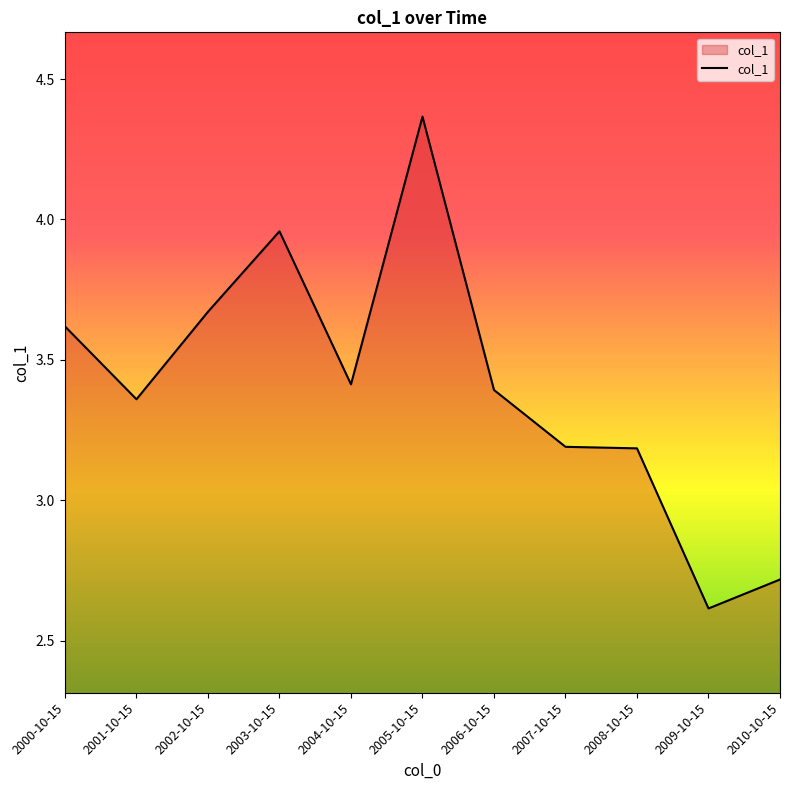

Which category has the lowest value across all series?

2009-10-15